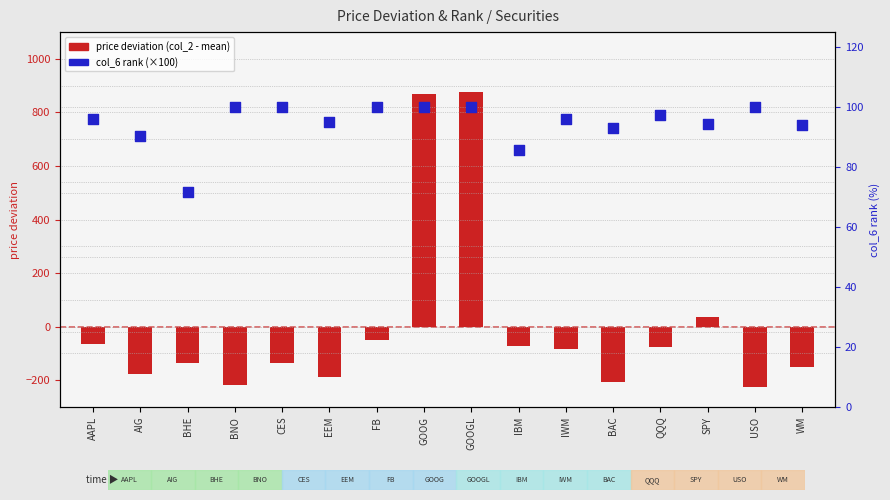

Is the value of price deviation at GOOG greater than the value of col_6 rank (×100) at QQQ?

Yes